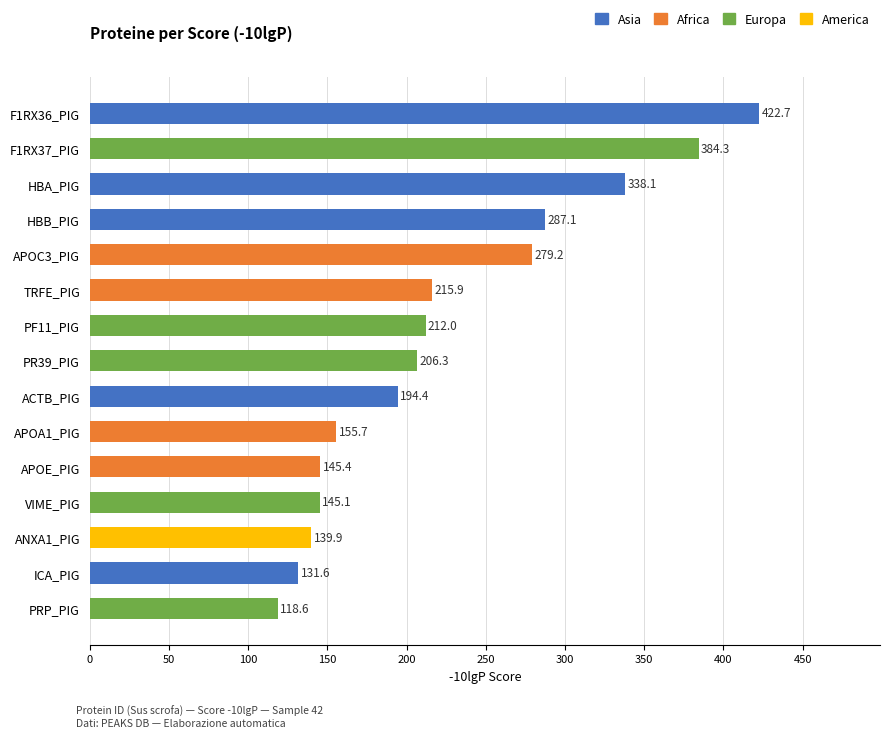

Where is the data nearest to the value 270?

APOC3_PIG